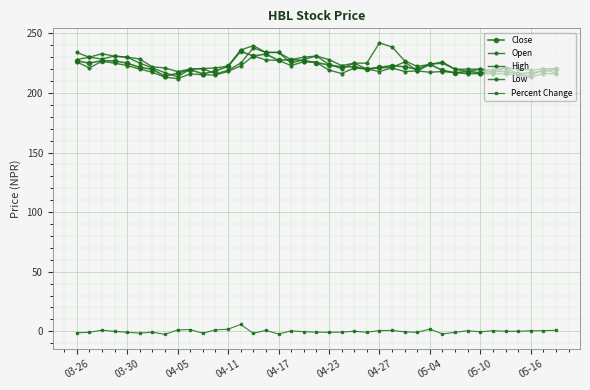

Count the number of data series in this chart.

5